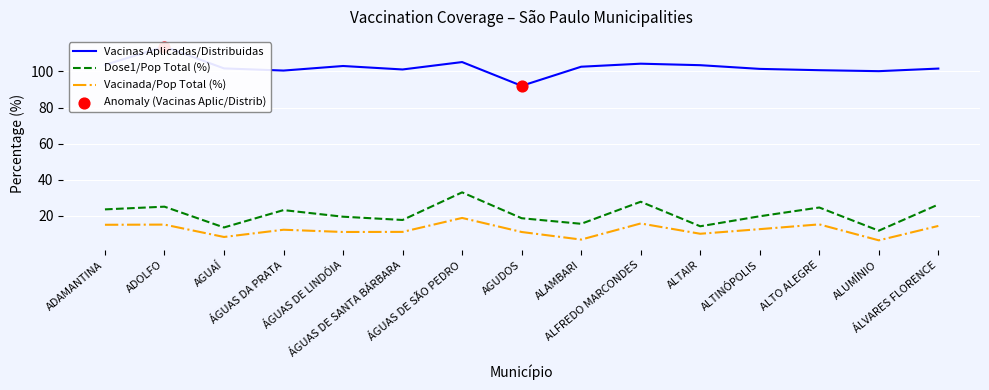

At which category is the sum across all series the highest?

ÁGUAS DE SÃO PEDRO